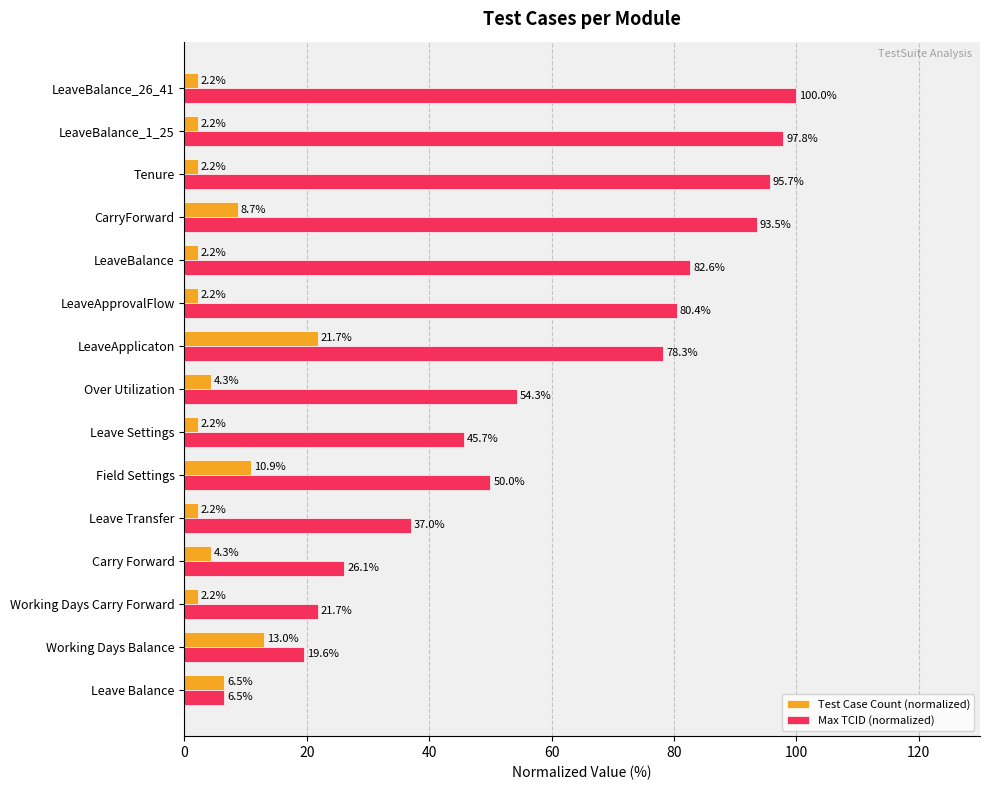

Between Working Days Carry Forward and Leave Settings, which series saw the biggest shift?

Max TCID (normalized)